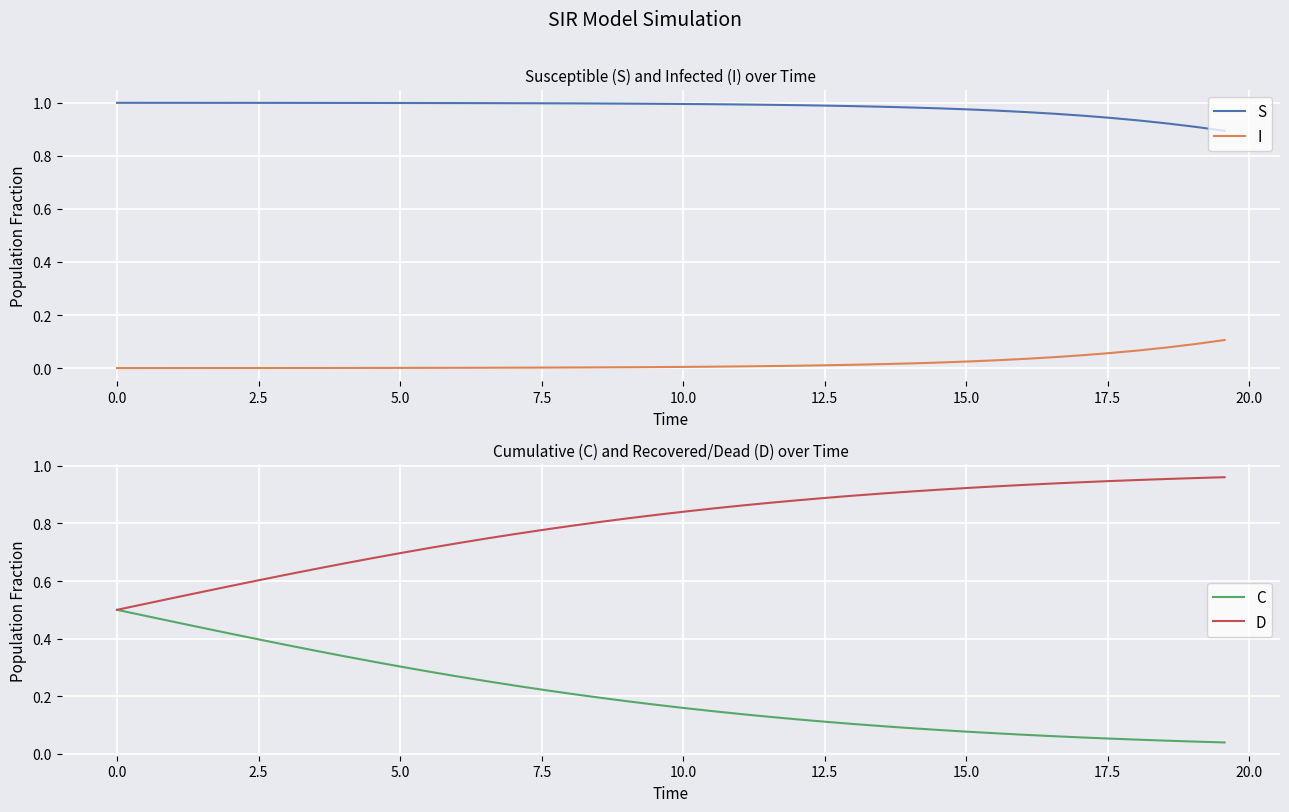

True or false: S and C intersect in this chart.

False